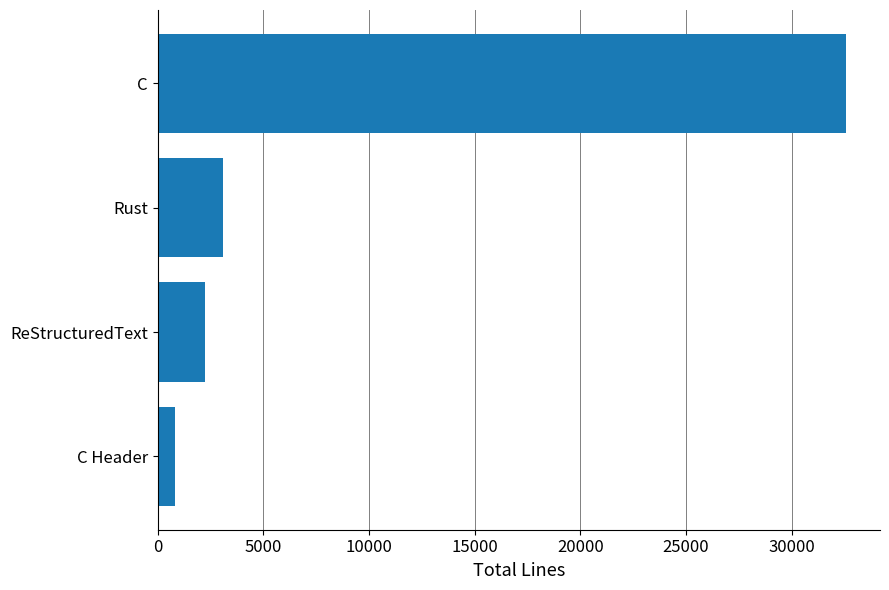

Rank the categories by value from lowest to highest.

C Header, ReStructuredText, Rust, C